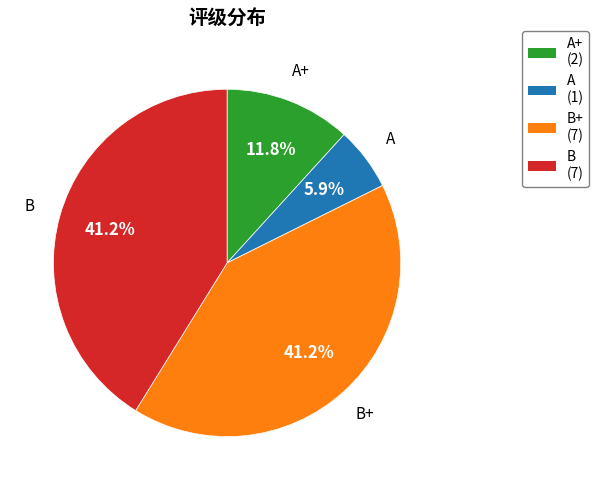

The A slice represents 1% of the pie. True or false?

False